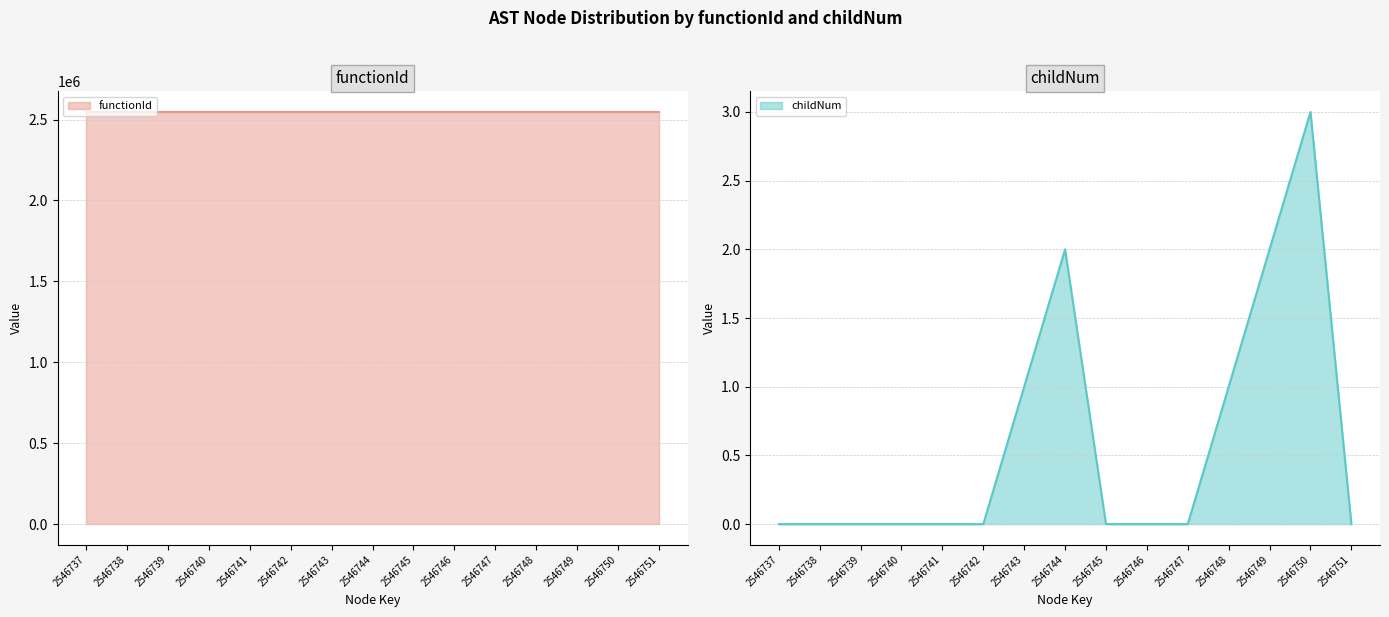

Which series has the largest range (max minus min)?

childNum (line)